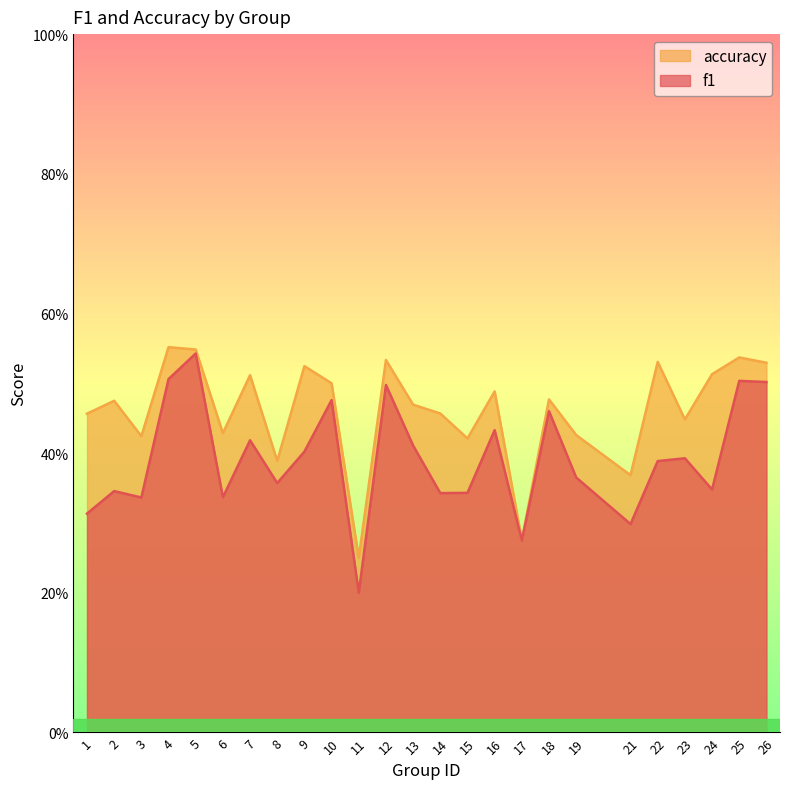

Count the accuracy values in the range 0 to 1.

25